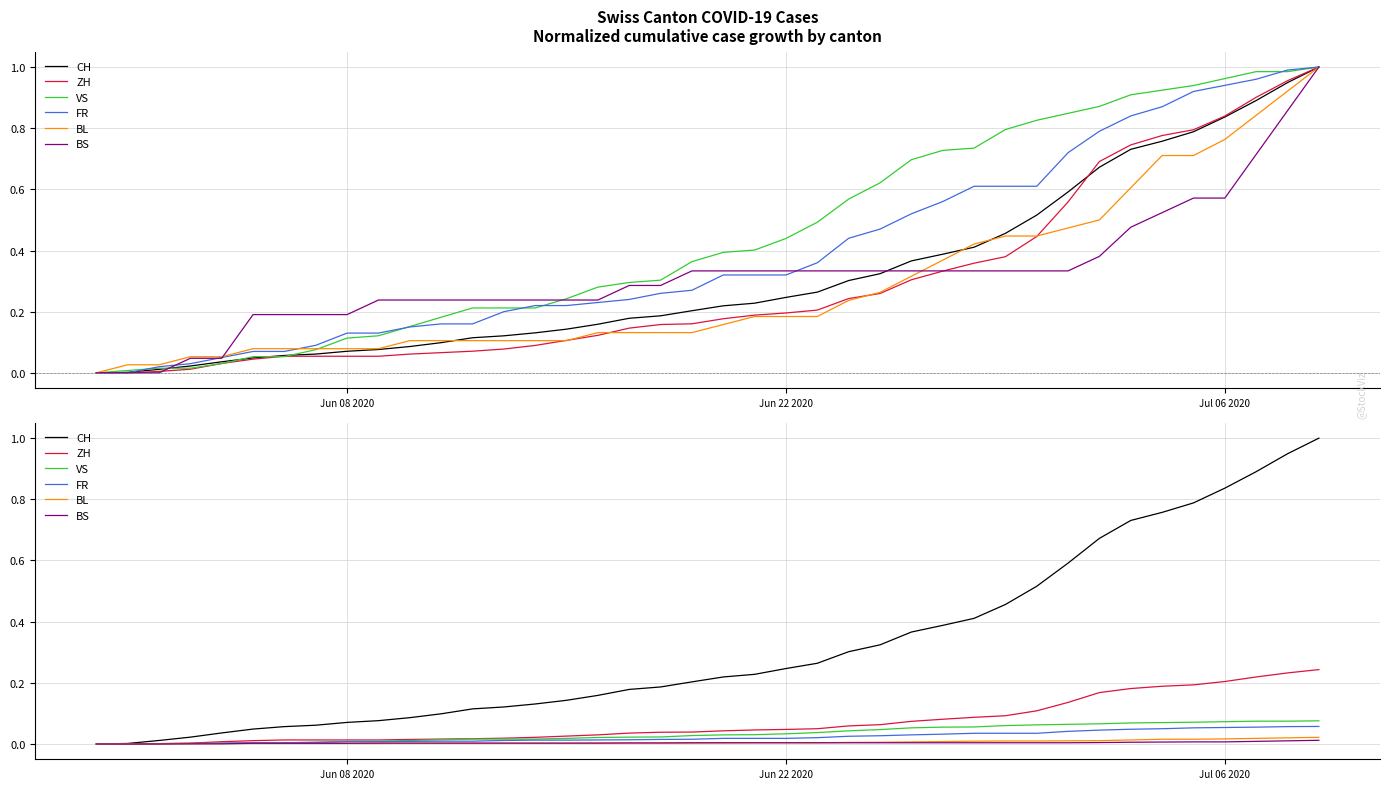

Reading left to right, extract all data points from this chart.

CH: 0.0	0.0	0.0	0.0	0.0	0.0	0.1	0.1	0.1	0.1	0.1	0.1	0.1	0.1	0.1	0.1	0.2	0.2	0.2	0.2	0.2	0.2	0.2	0.3	0.3	0.3	0.4	0.4	0.4	0.5	0.5	0.6	0.7	0.7	0.8	0.8	0.8	0.9	0.9	1.0
ZH: 0.0	0.0	0.0	0.0	0.0	0.0	0.0	0.0	0.0	0.0	0.0	0.0	0.0	0.0	0.0	0.0	0.0	0.0	0.0	0.0	0.0	0.0	0.0	0.0	0.1	0.1	0.1	0.1	0.1	0.1	0.1	0.1	0.2	0.2	0.2	0.2	0.2	0.2	0.2	0.2
VS: 0.0	0.0	0.0	0.0	0.0	0.0	0.0	0.0	0.0	0.0	0.0	0.0	0.0	0.0	0.0	0.0	0.0	0.0	0.0	0.0	0.0	0.0	0.0	0.0	0.0	0.0	0.1	0.1	0.1	0.1	0.1	0.1	0.1	0.1	0.1	0.1	0.1	0.1	0.1	0.1
FR: 0.0	0.0	0.0	0.0	0.0	0.0	0.0	0.0	0.0	0.0	0.0	0.0	0.0	0.0	0.0	0.0	0.0	0.0	0.0	0.0	0.0	0.0	0.0	0.0	0.0	0.0	0.0	0.0	0.0	0.0	0.0	0.0	0.0	0.0	0.0	0.1	0.1	0.1	0.1	0.1
BL: 0.0	0.0	0.0	0.0	0.0	0.0	0.0	0.0	0.0	0.0	0.0	0.0	0.0	0.0	0.0	0.0	0.0	0.0	0.0	0.0	0.0	0.0	0.0	0.0	0.0	0.0	0.0	0.0	0.0	0.0	0.0	0.0	0.0	0.0	0.0	0.0	0.0	0.0	0.0	0.0
BS: 0.0	0.0	0.0	0.0	0.0	0.0	0.0	0.0	0.0	0.0	0.0	0.0	0.0	0.0	0.0	0.0	0.0	0.0	0.0	0.0	0.0	0.0	0.0	0.0	0.0	0.0	0.0	0.0	0.0	0.0	0.0	0.0	0.0	0.0	0.0	0.0	0.0	0.0	0.0	0.0